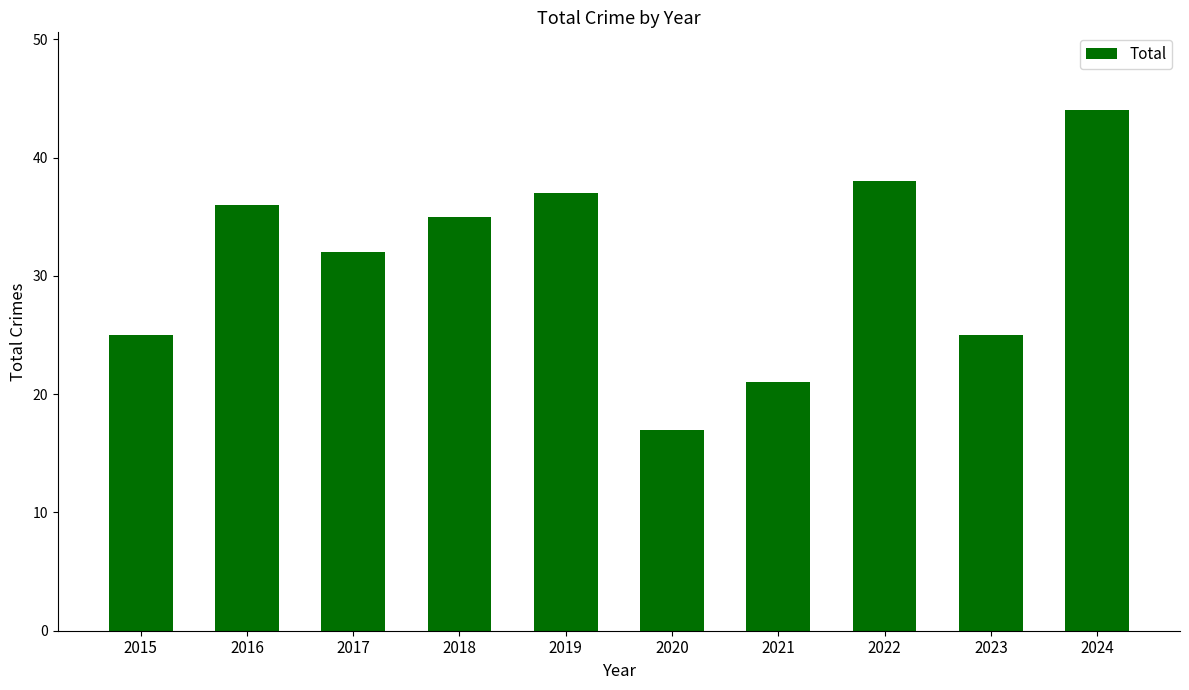

What is the sum of all values?

310